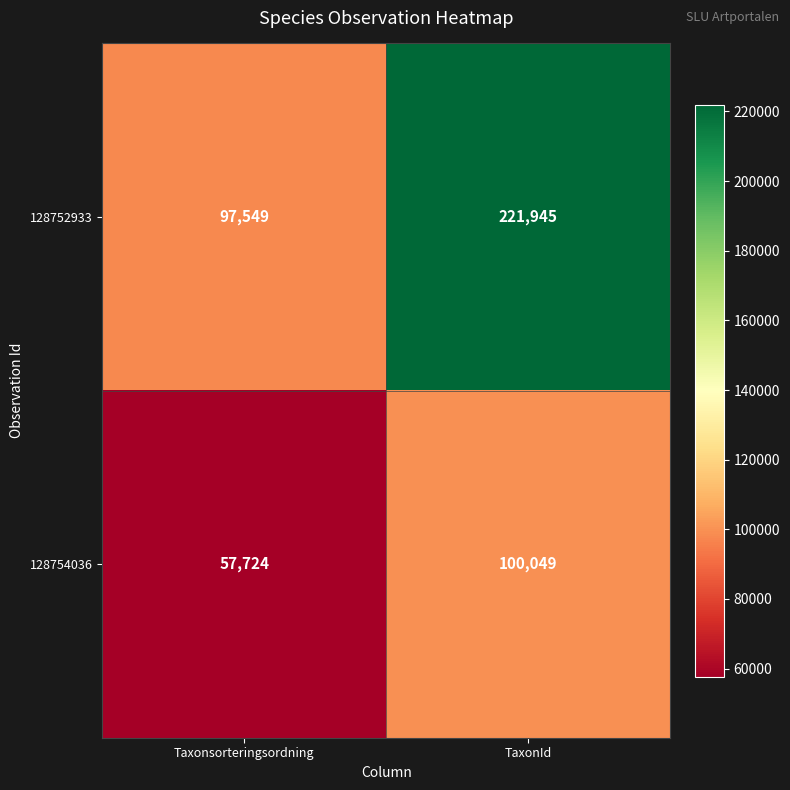

What is the total value across all series at TaxonId?

321994